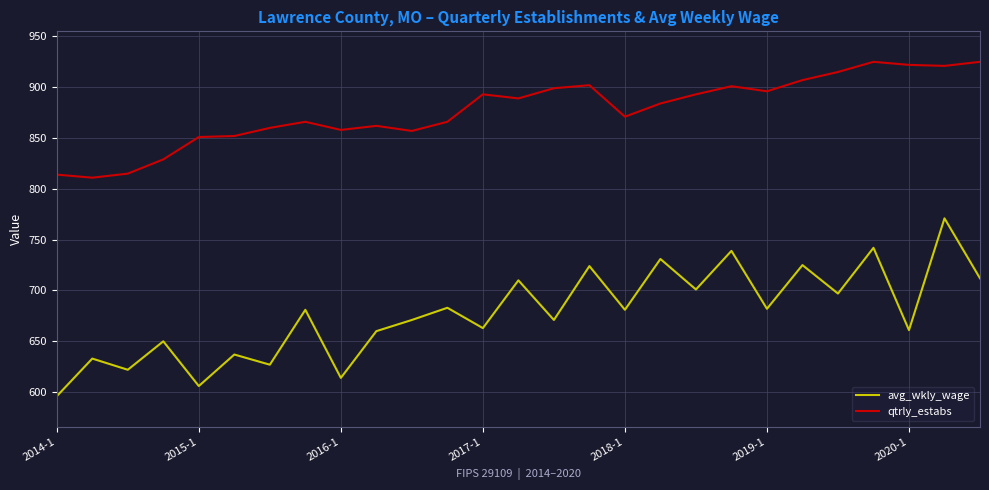

Rank the series by their average value, from highest to lowest.

qtrly_estabs, avg_wkly_wage